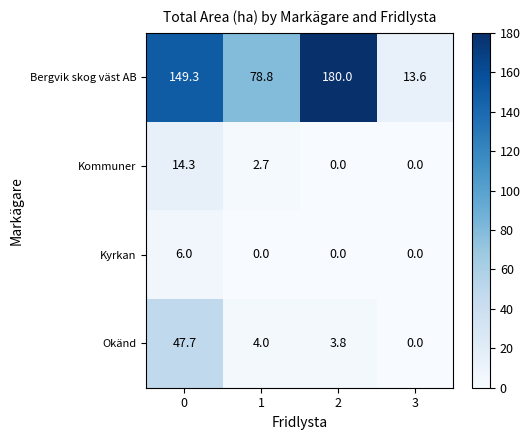

Rank the categories by Bergvik skog väst AB value from highest to lowest.

2, 0, 1, 3